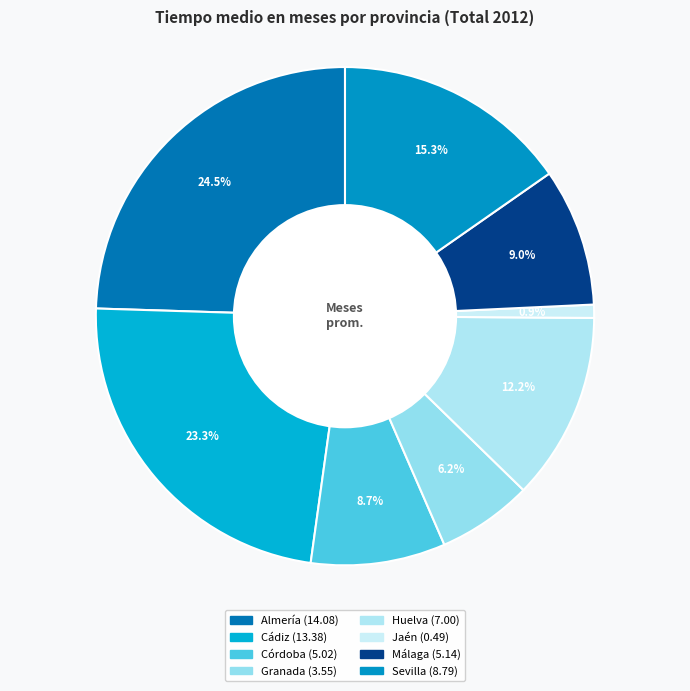

Does any single category account for the majority?

No